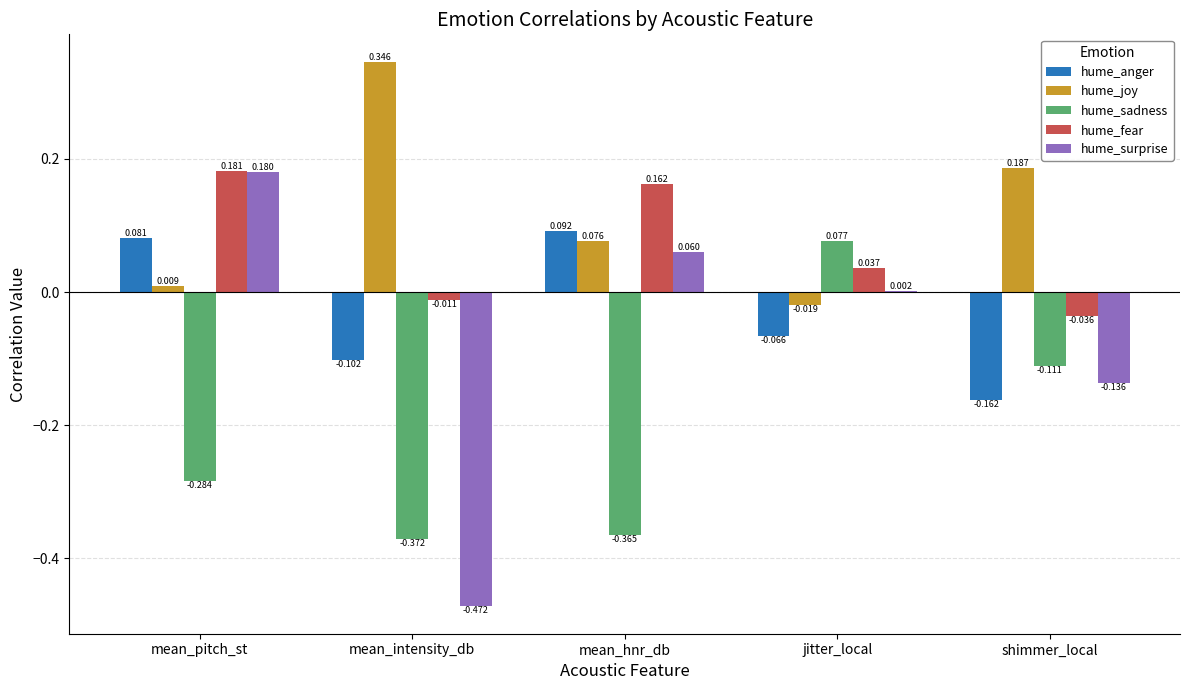

What are all the series names shown in the legend?

hume_anger, hume_joy, hume_sadness, hume_fear, hume_surprise